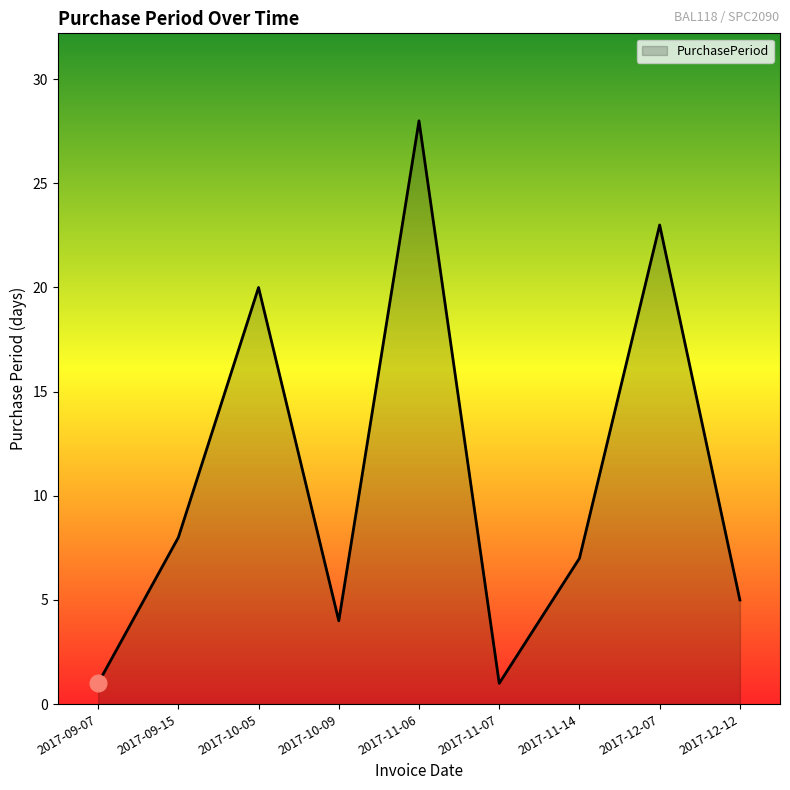

Between 2017-11-14 and 2017-12-12, which is larger?

2017-11-14